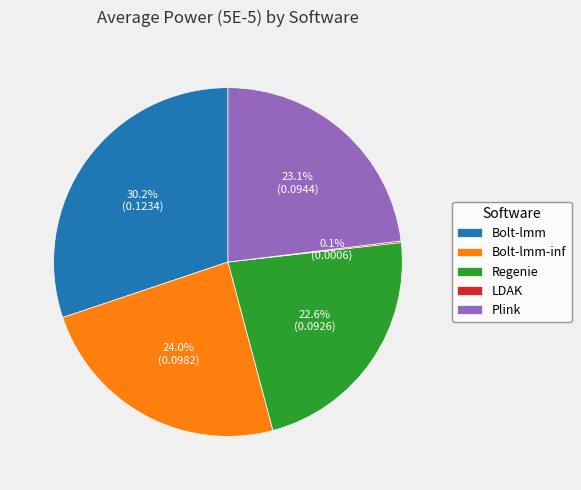

Combined, do Bolt-lmm and Regenie account for over 50%?

Yes